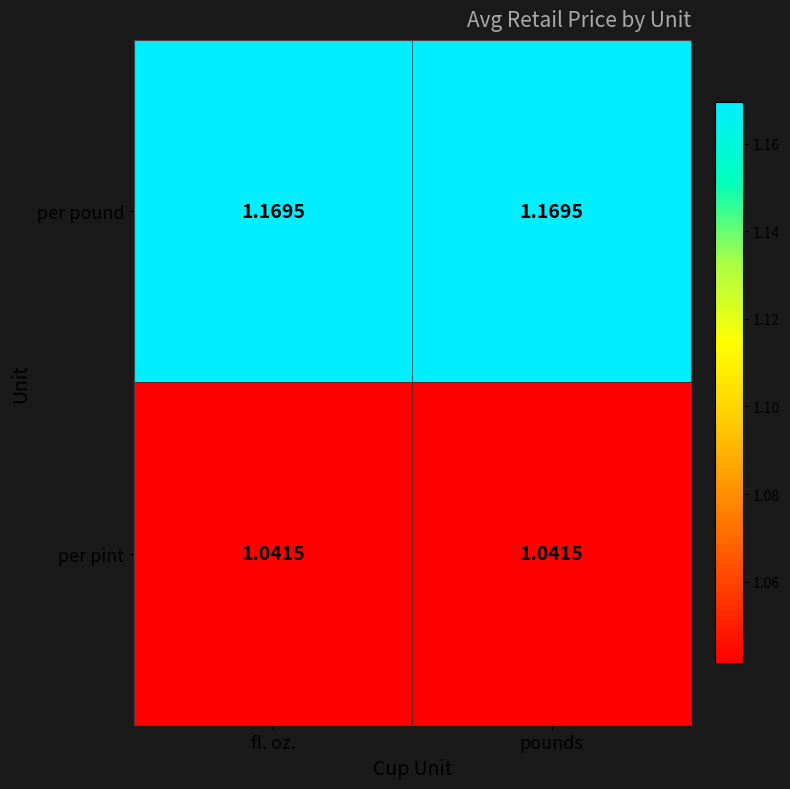

Which series has the largest total across all categories?

per pound